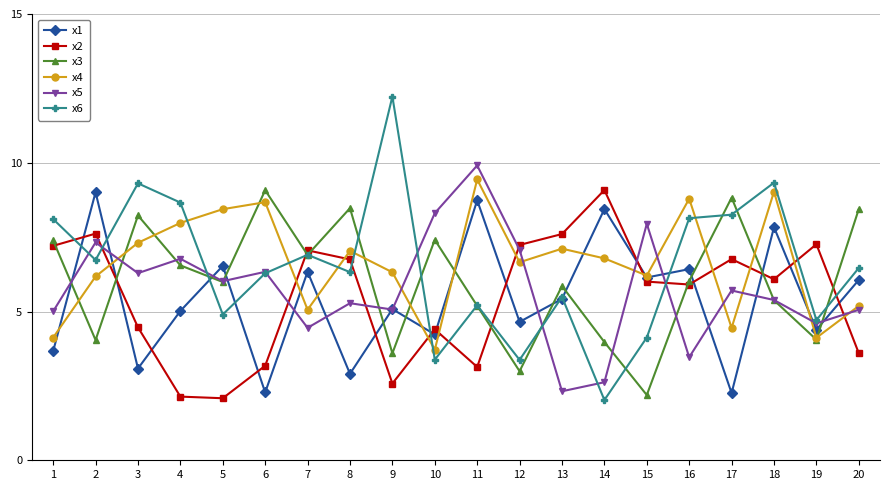

What is the average value of the x1 series?

5.4